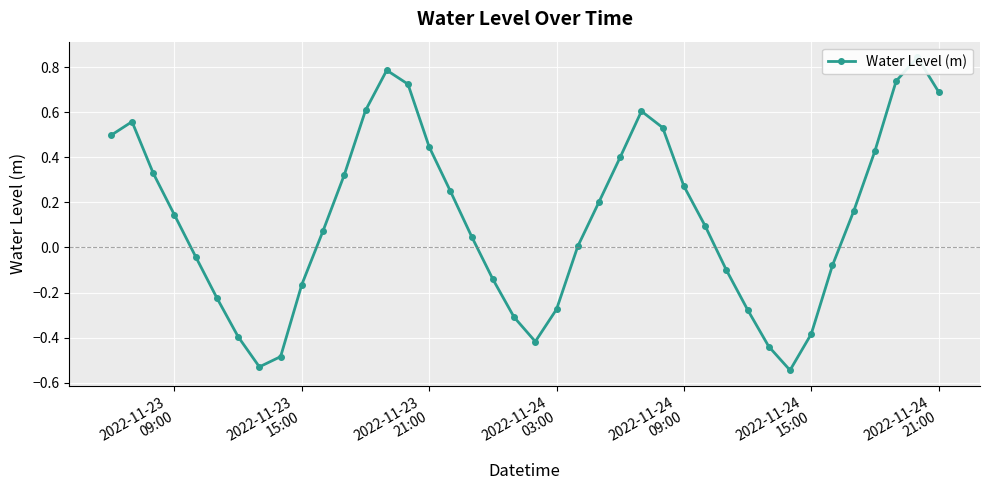

How many interior local peaks (higher than both neighbors) does the data have?

4